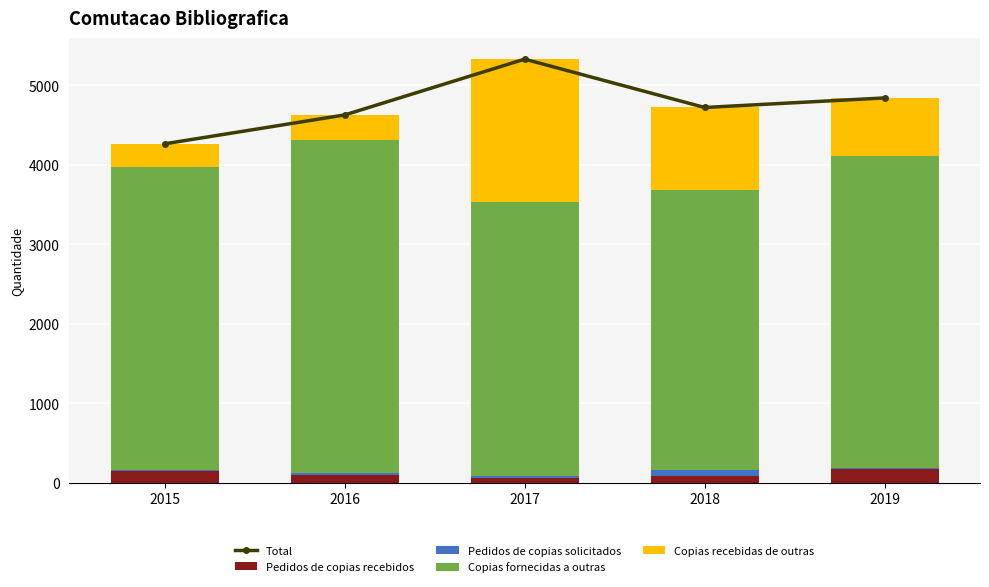

How many distinct data groups are displayed?

5